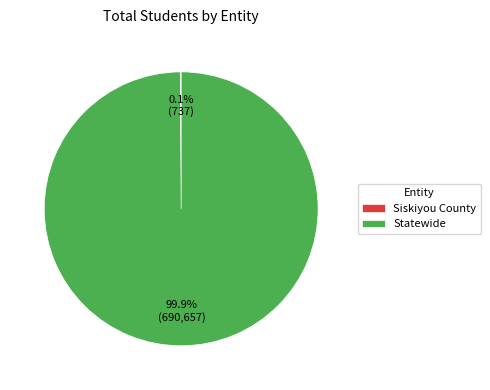

What percentage is NOT represented by Statewide?

0.1%